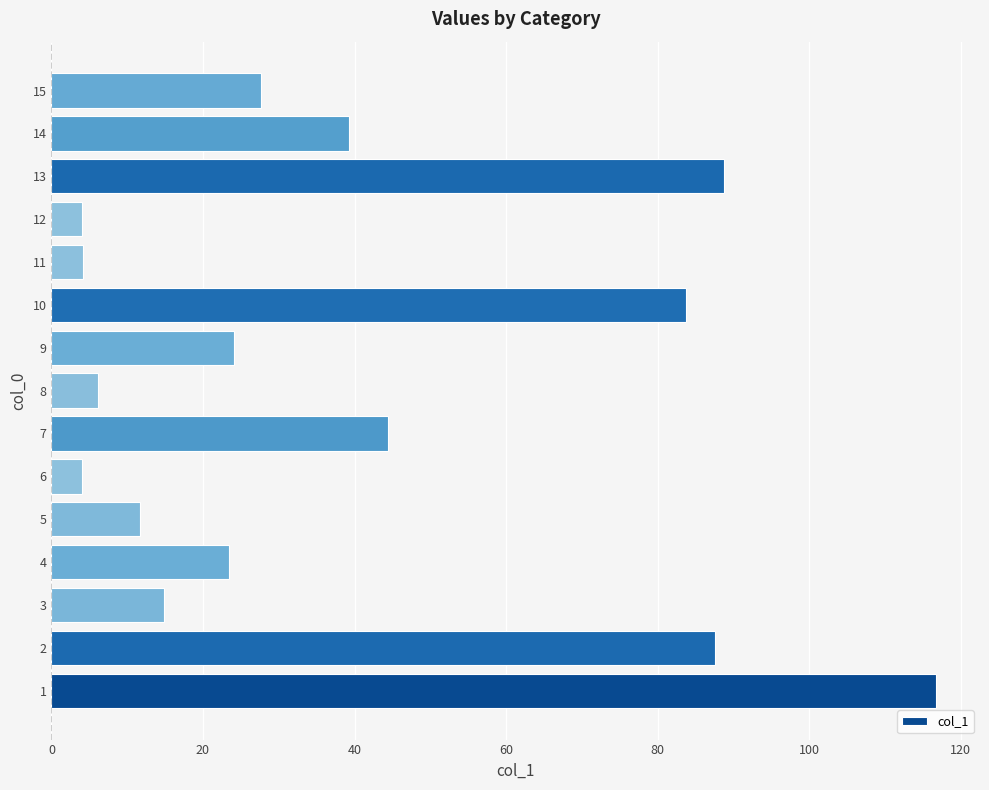

What is the change in value from 7 to 14?

-5.1